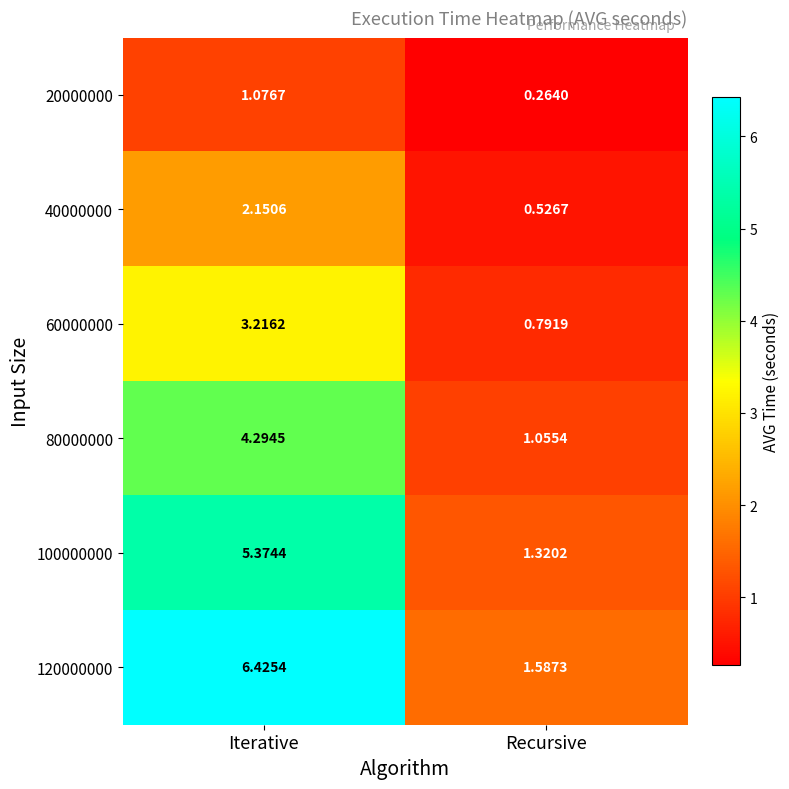

Rank the categories by 60000000 value from highest to lowest.

Iterative, Recursive